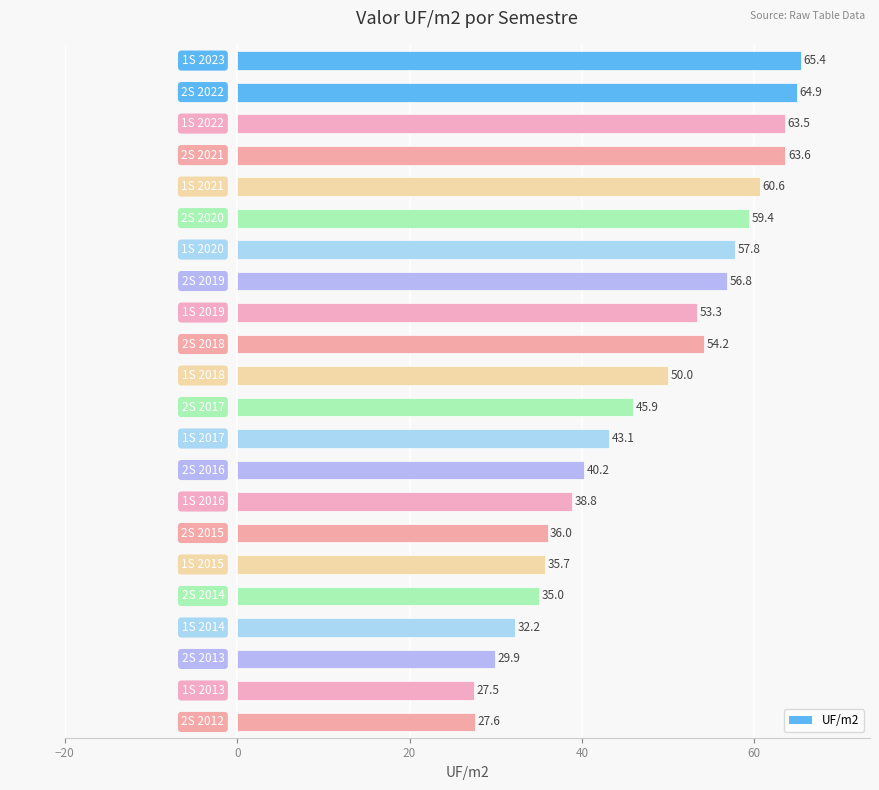

Which category has the lowest value across all series?

1S 2013